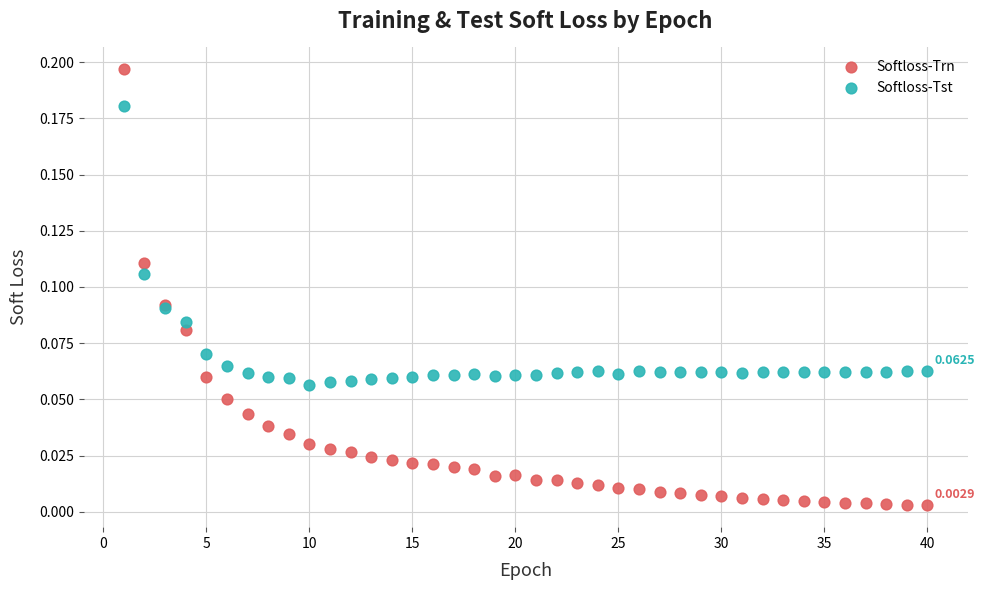

Which series has the widest spread of Y values?

Softloss-Trn